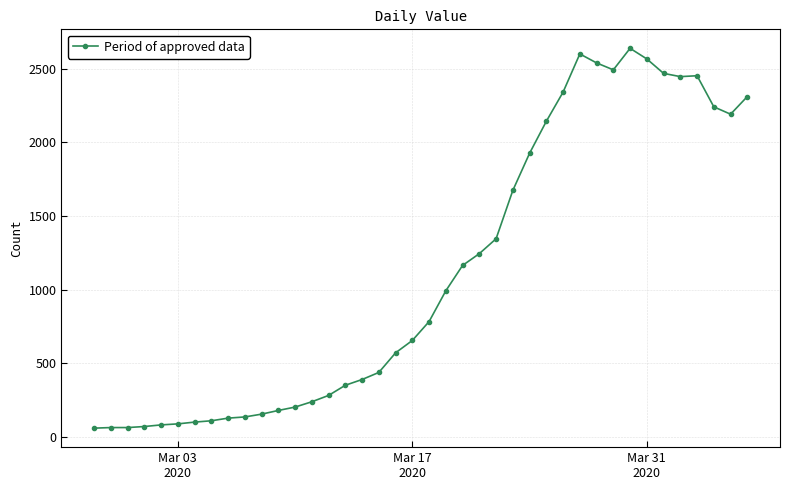

What is the minimum value shown in the chart?

61